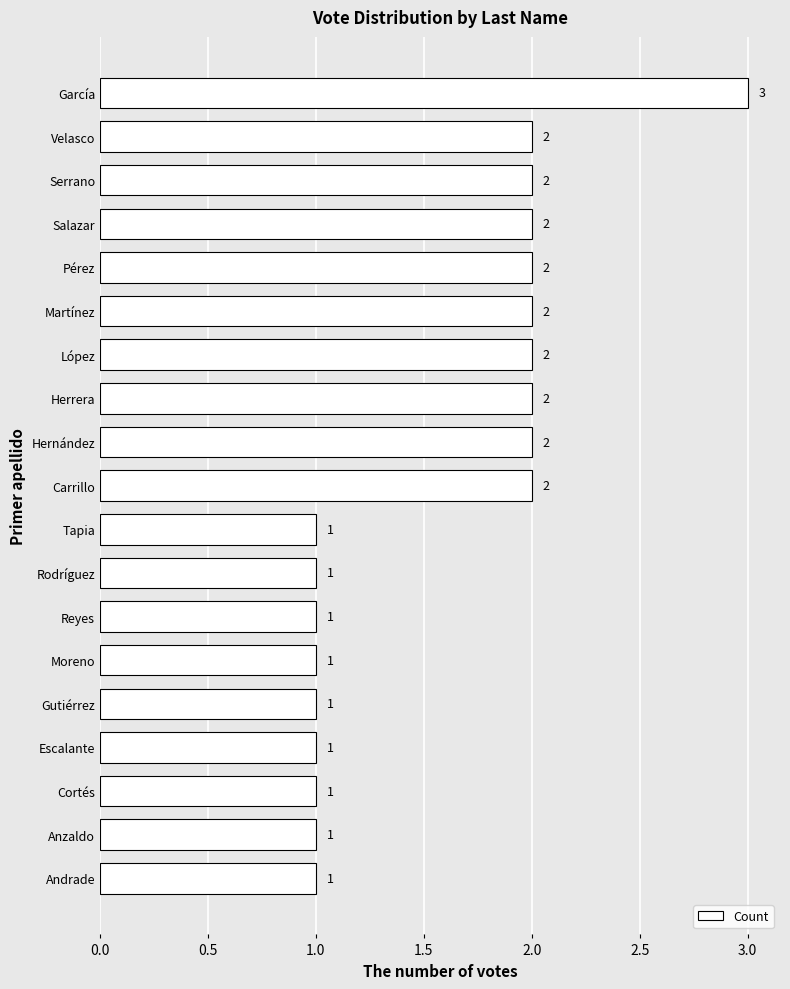

What is the sum of all values?

30